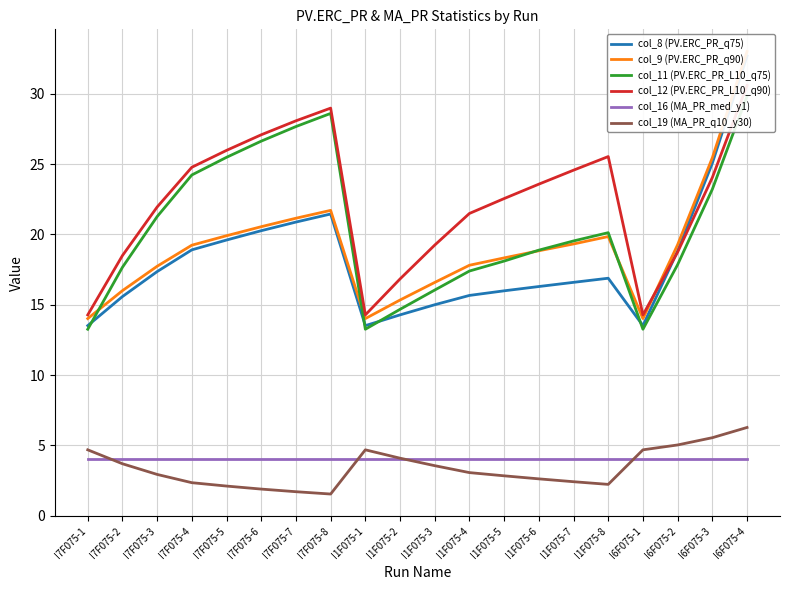

Between I7F075-6 and I1F075-3, which series saw the biggest shift?

col_11 (PV.ERC_PR_L10_q75)